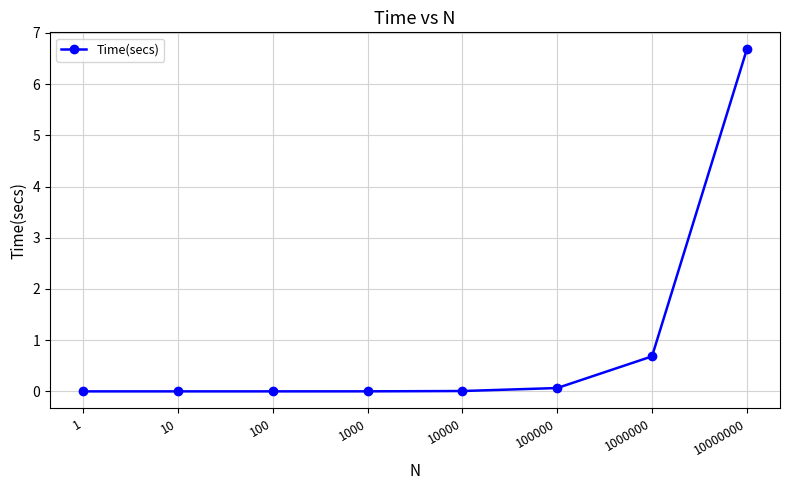

The value at 10000000 is 10.3. True or false?

False